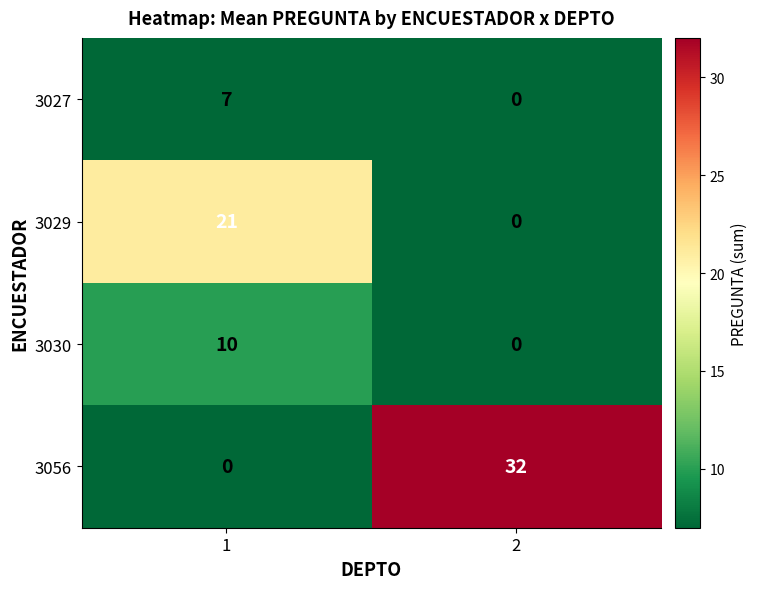

What is the highest value of the 3029 series?

21